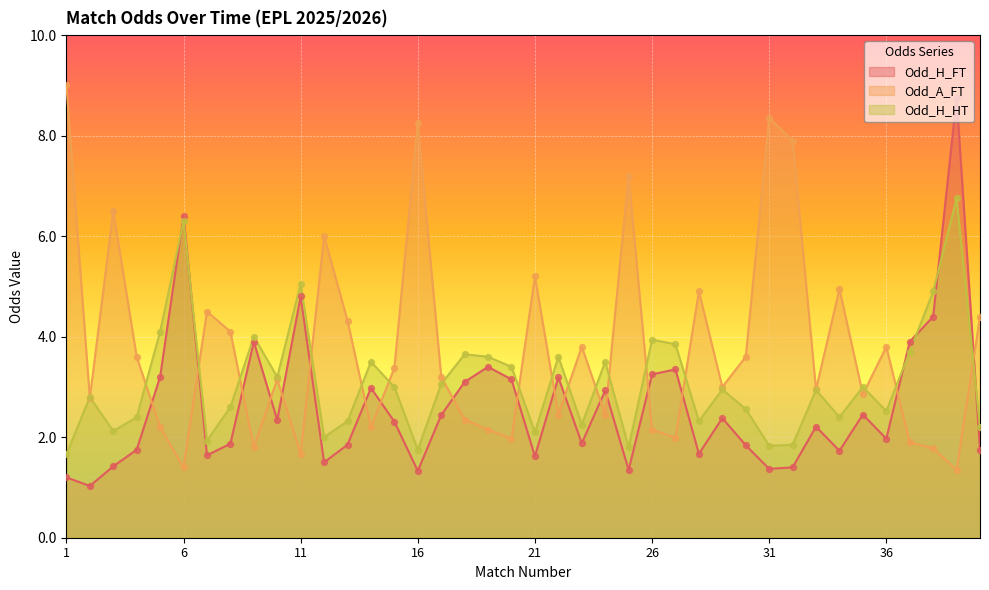

At how many categories does at least one series exceed 8?

4